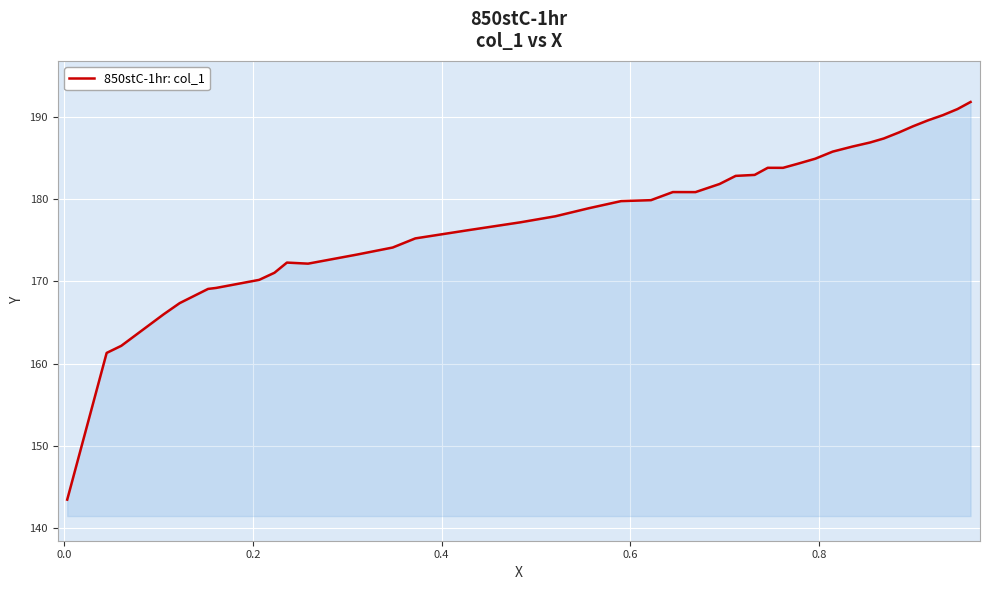

What is the difference between the second highest and second lowest values?

29.7